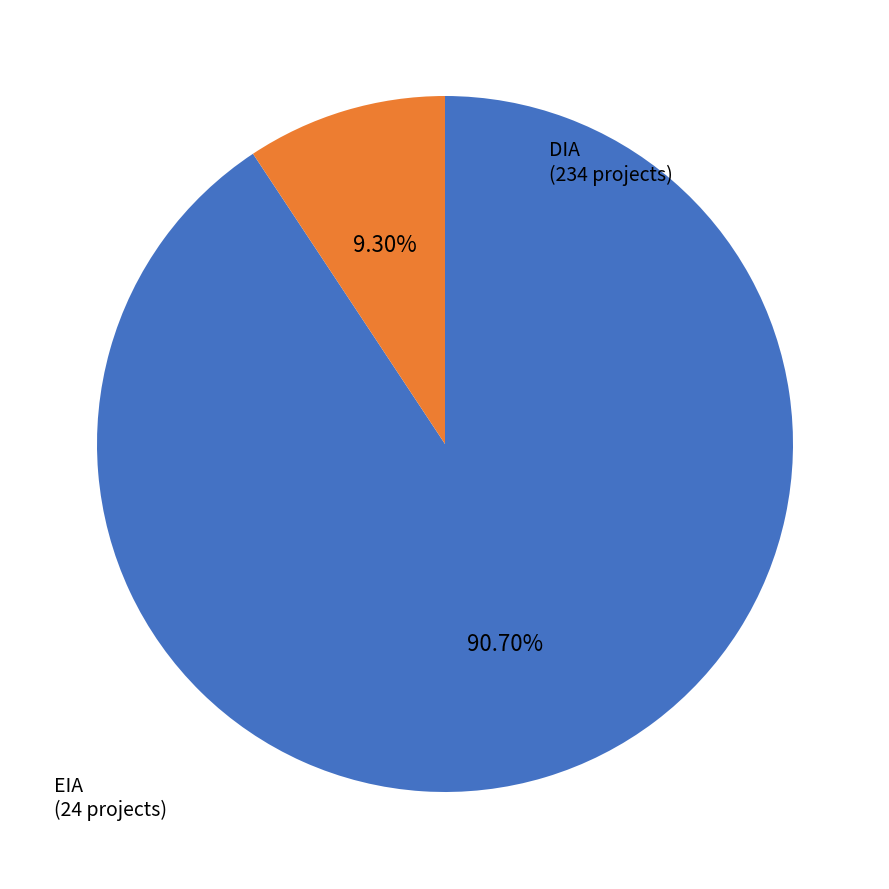

Is there a majority slice in this chart?

Yes